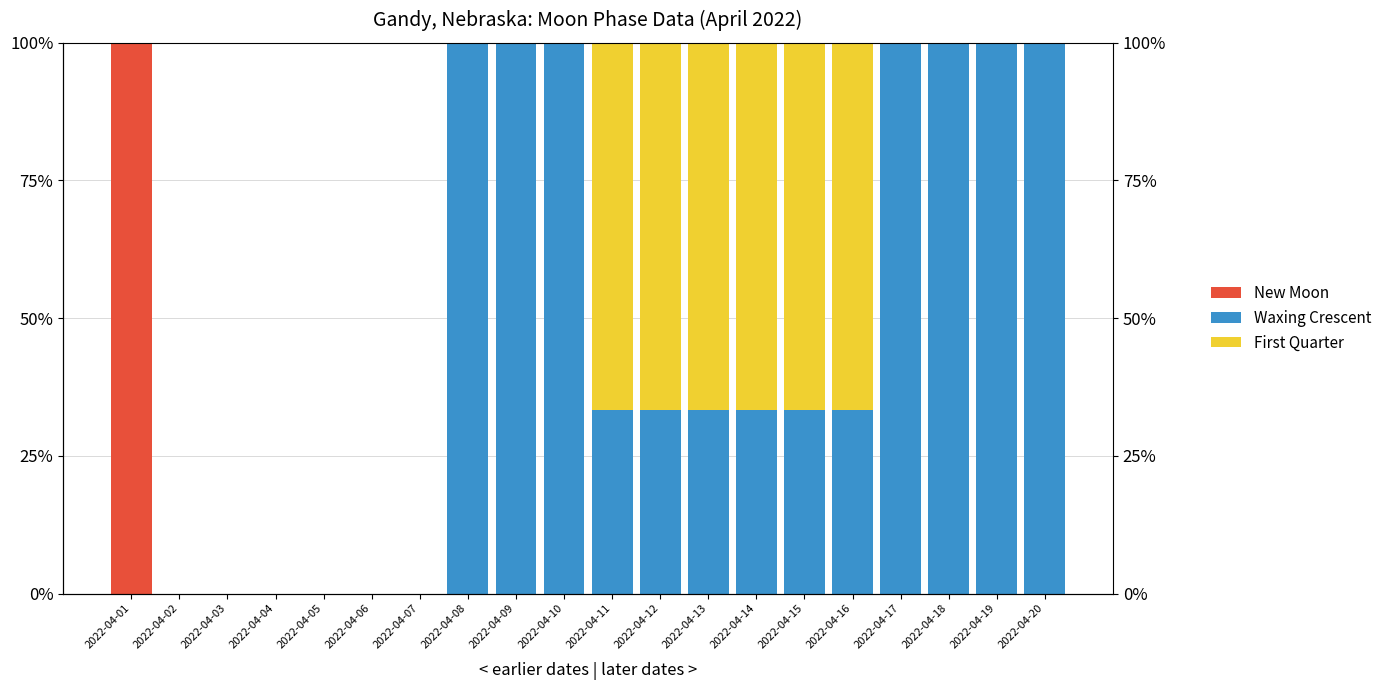

At which label is Waxing Crescent closest to 50?

2022-04-11